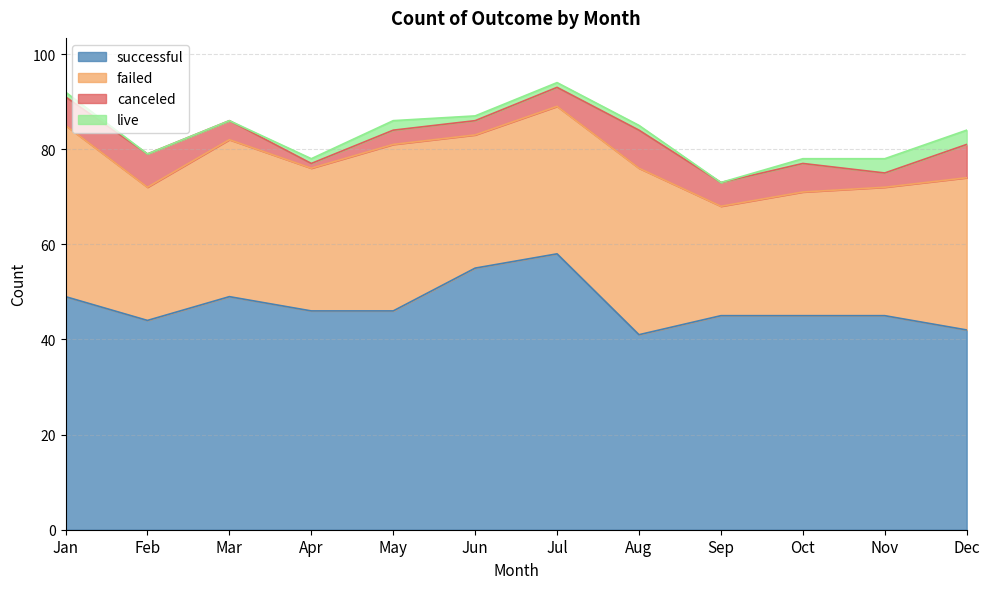

Which series has the largest total across all categories?

successful